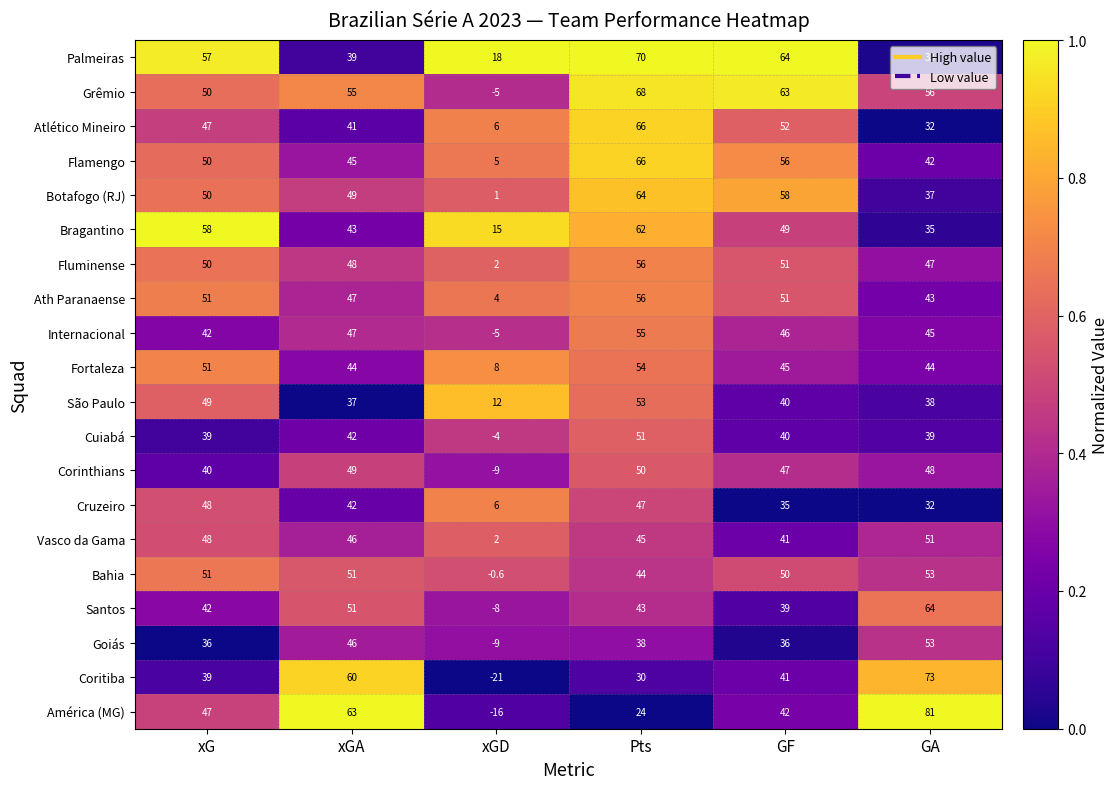

Which label corresponds to the largest value in the chart?

GA